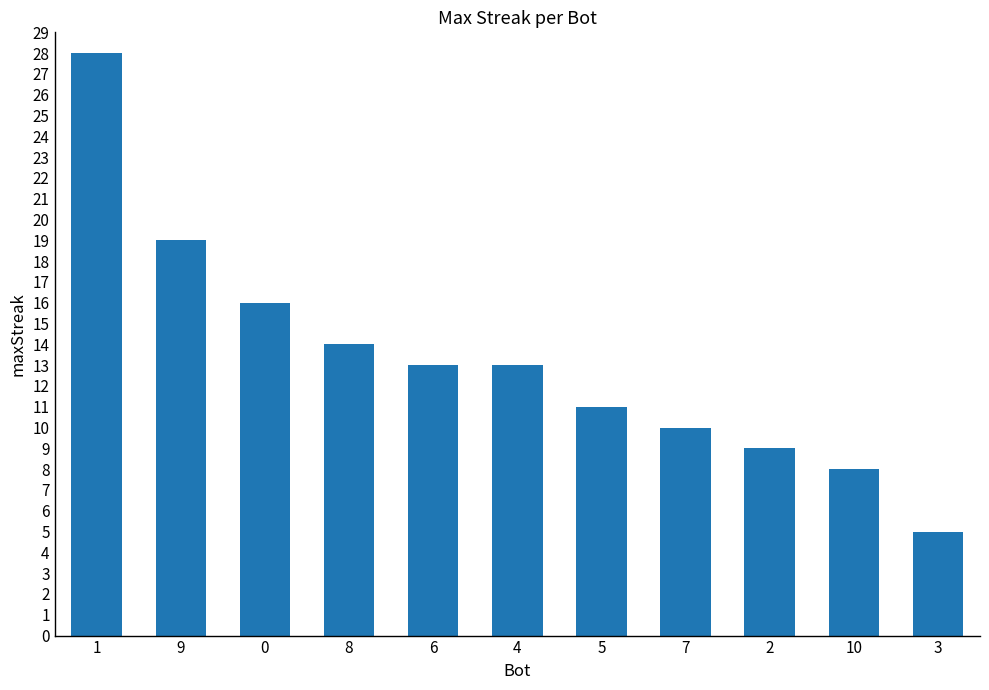

What is the greatest value displayed?

28